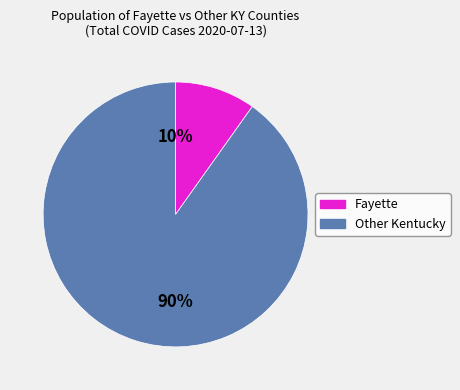

To the nearest percent, what is the average slice percentage?

50%